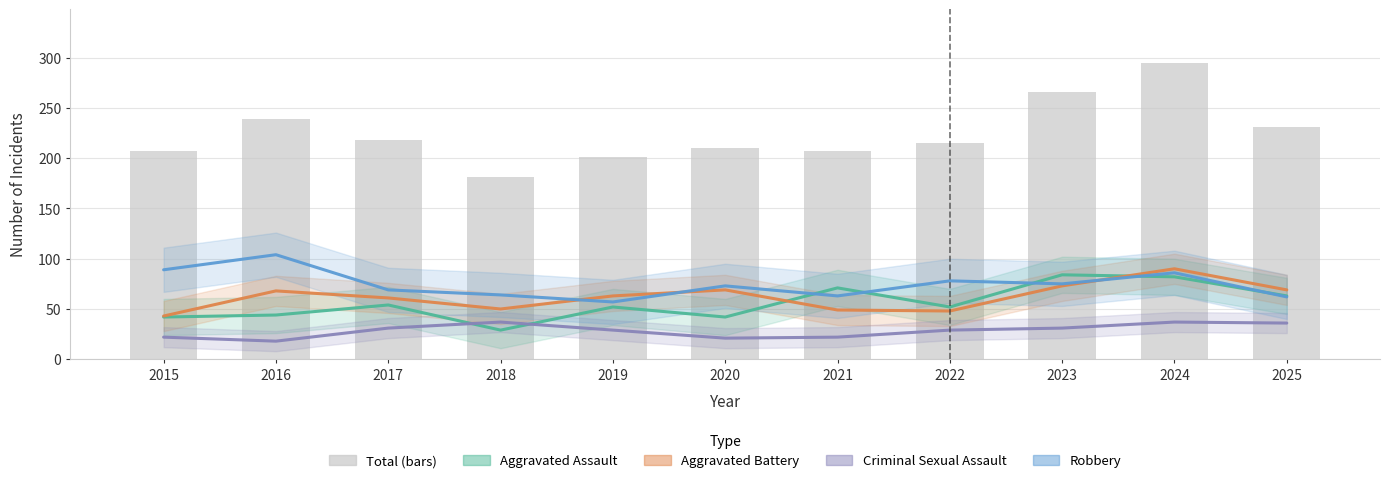

What is the sum of the Robbery values at 2015 and 2020?

162